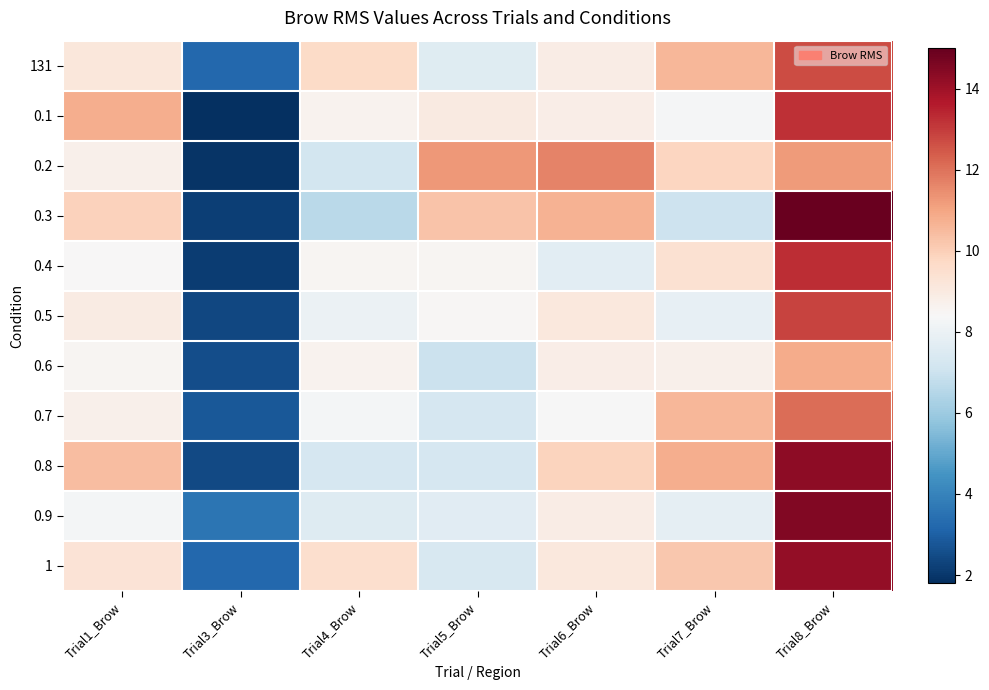

Rank the series by their maximum value, from highest to lowest.

0.3, 0.9, 0.8, 1, 0.4, 0.1, 0.5, 131, 0.7, 0.2, 0.6